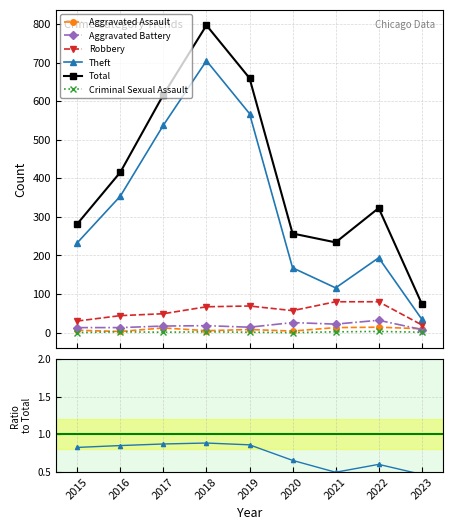

What is the total value across all series at 2021?

235.0